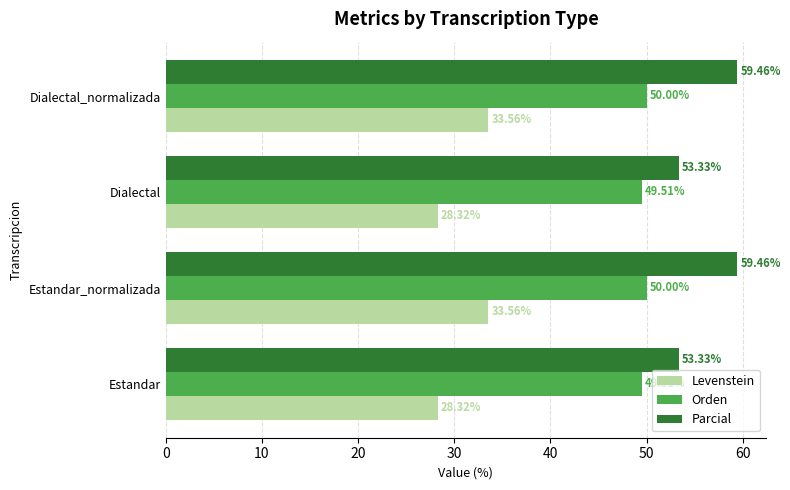

What are all the series names shown in the legend?

Levenstein, Orden, Parcial